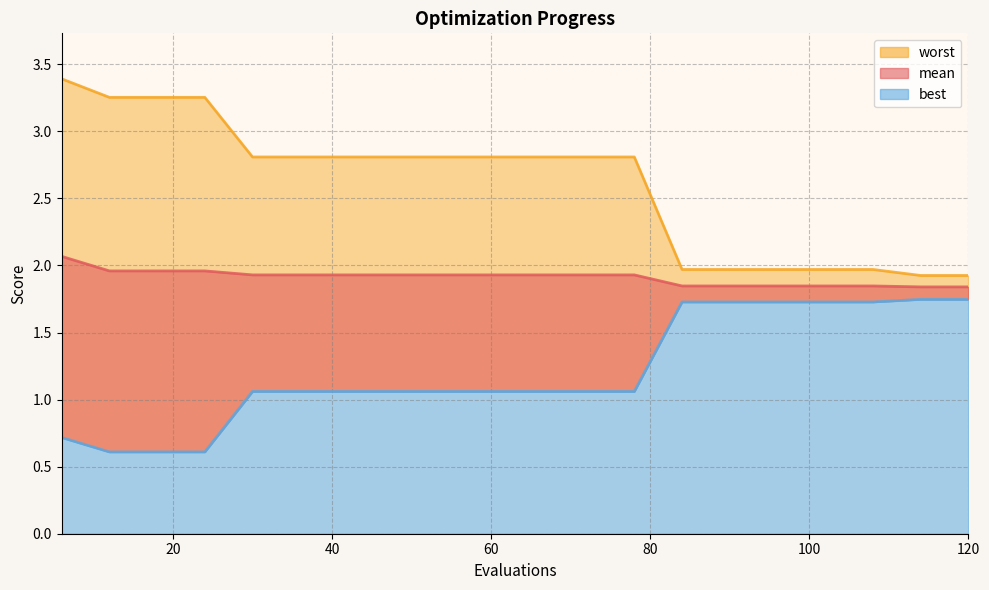

Is the value of worst at 84 greater than the value of mean at 54?

Yes